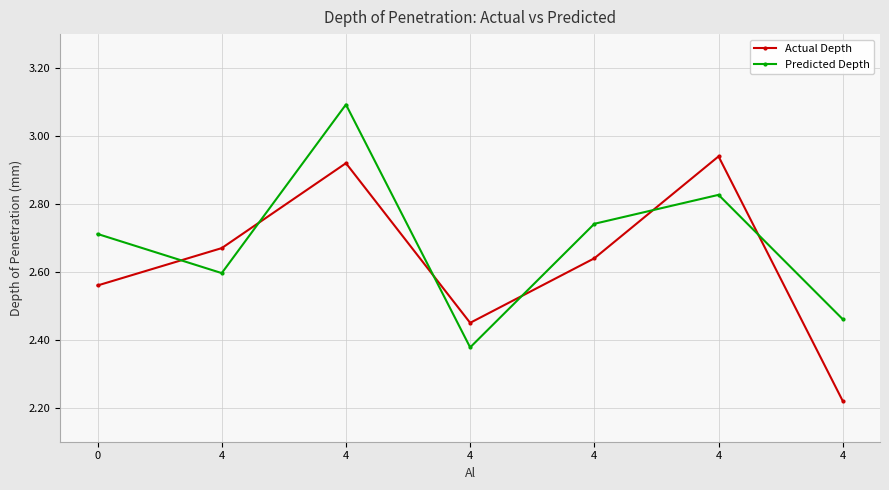

True or false: Predicted Depth has a value of 2.7 at 4.

True